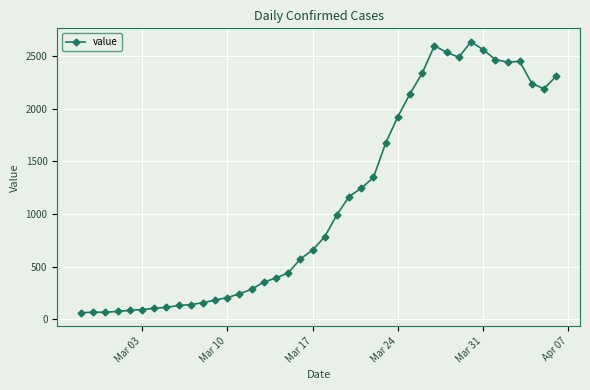

How many lines are shown in the chart?

1